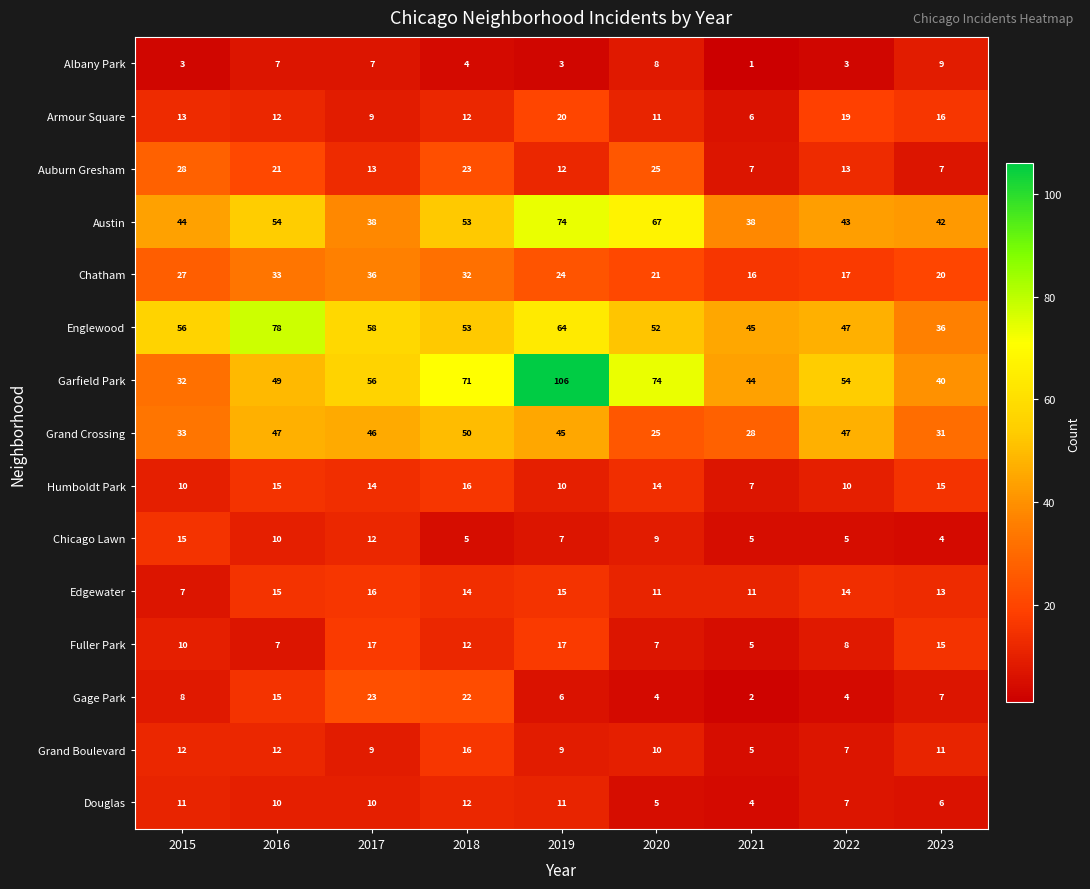

How many values in the Grand Boulevard series are below 10?

4